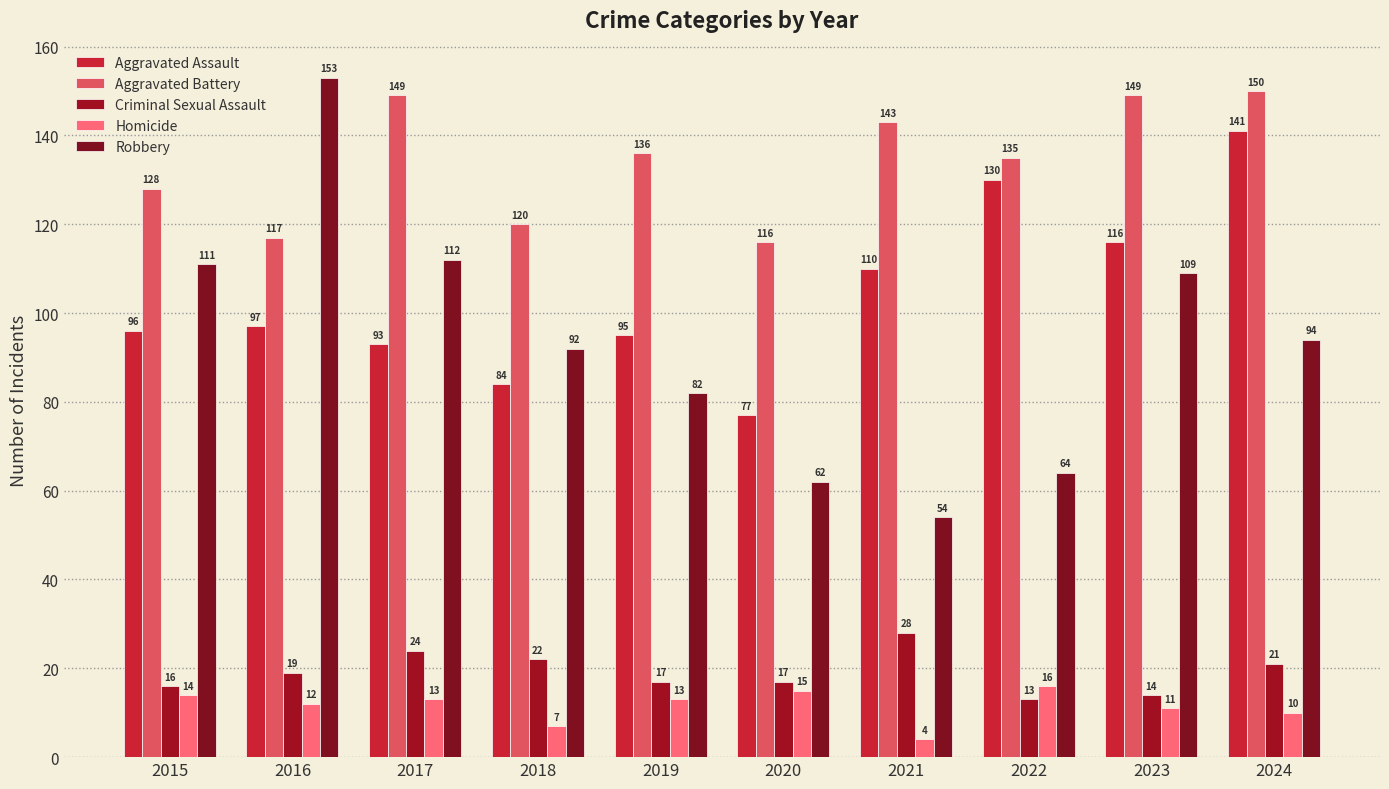

Which category has the lowest value across all series?

2021